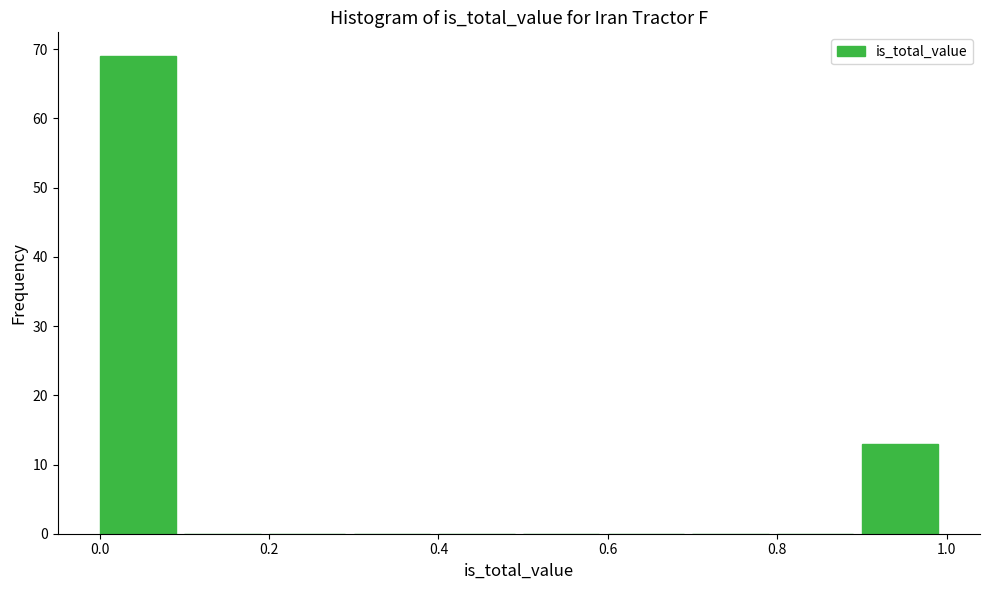

Reading left to right, transcribe this chart: for each bar, give the range it covers on the x-axis and its height. The values are not printed on the chart, so give them approximately, as read against the axis.

0.0 to 0.1: 69
0.1 to 0.2: 0
0.2 to 0.3: 0
0.3 to 0.4: 0
0.4 to 0.5: 0
0.5 to 0.6: 0
0.6 to 0.7: 0
0.7 to 0.8: 0
0.8 to 0.9: 0
0.9 to 1.0: 13